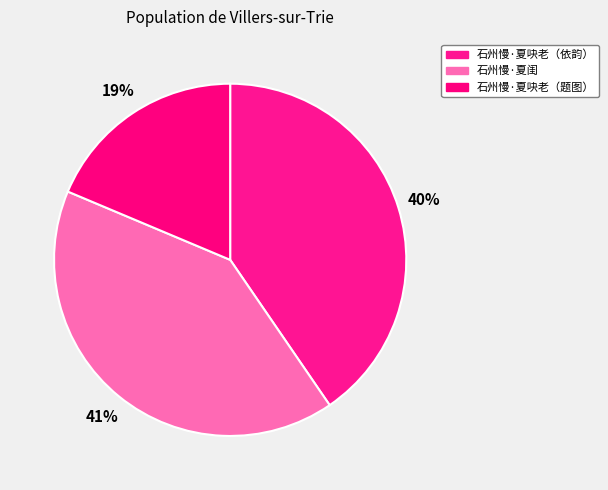

To the nearest percent, what is the difference between the largest and smallest slice percentages?

22%